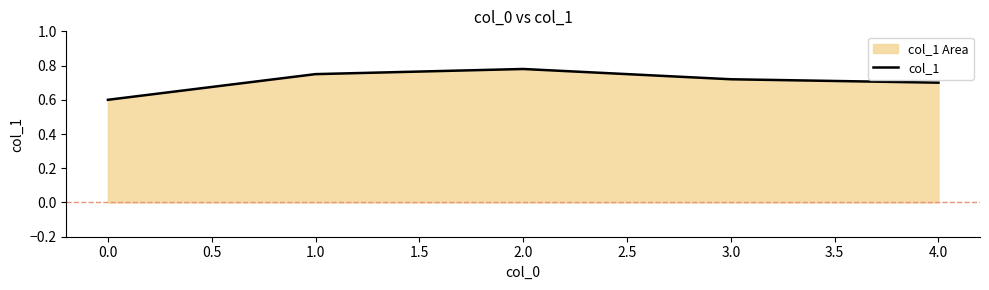

What is the minimum value shown in the chart?

0.6